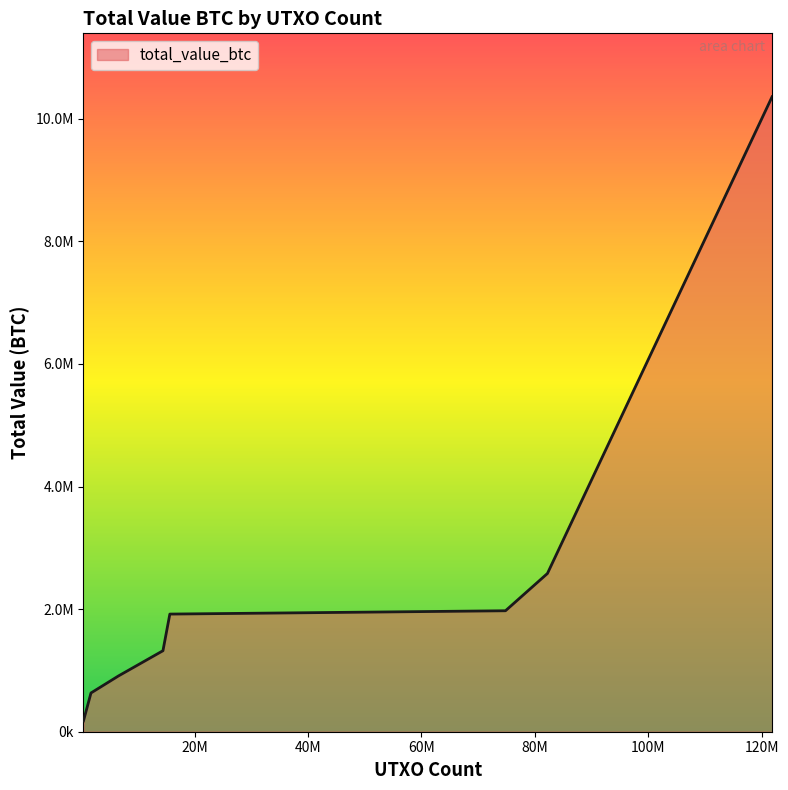

What is the value of the 5th point from the left?

1919405.6